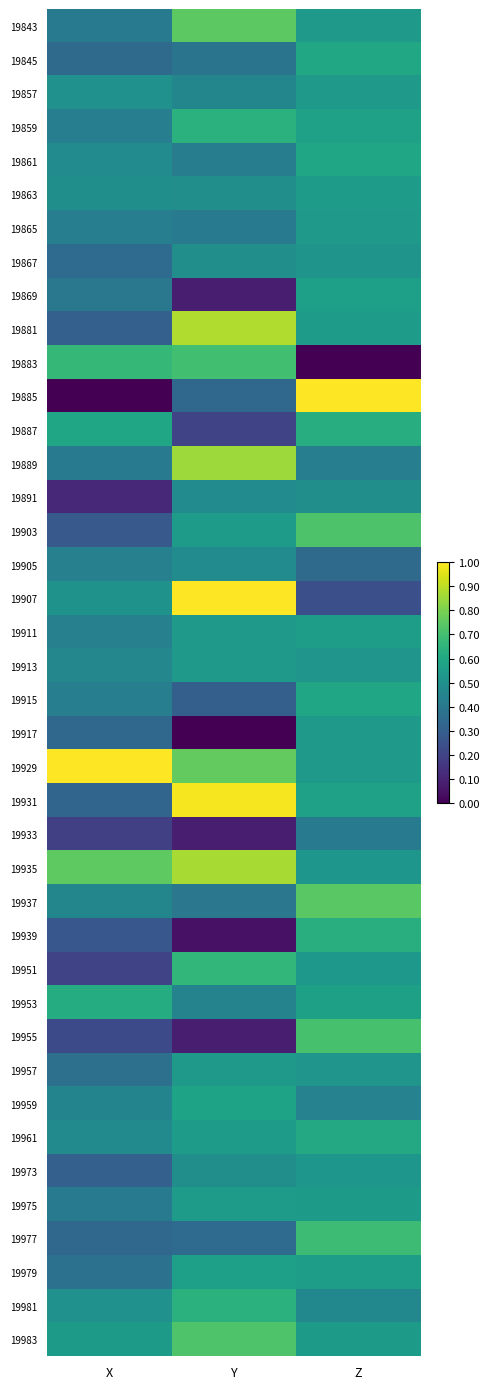

What is the spread (max minus min) of values at X?

1.0